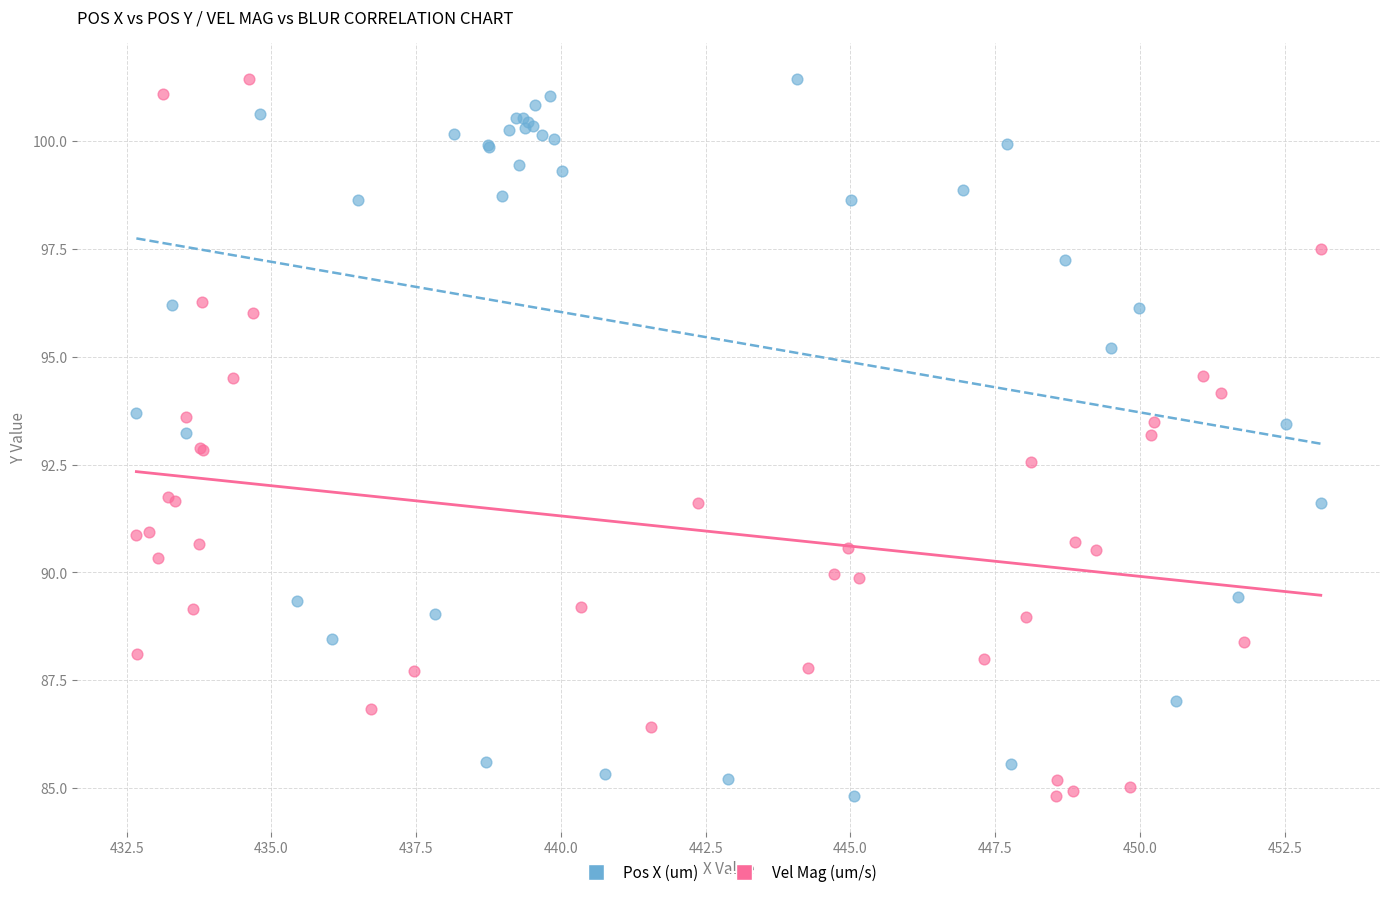

What are all the series names shown in the legend?

Pos X (um), Vel Mag (um/s)